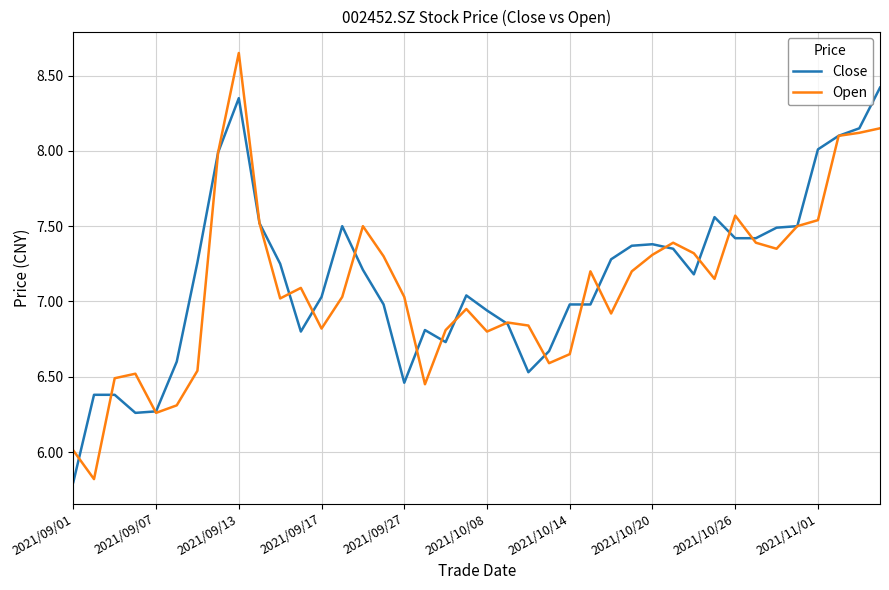

What is the average value of the Open series?

7.1